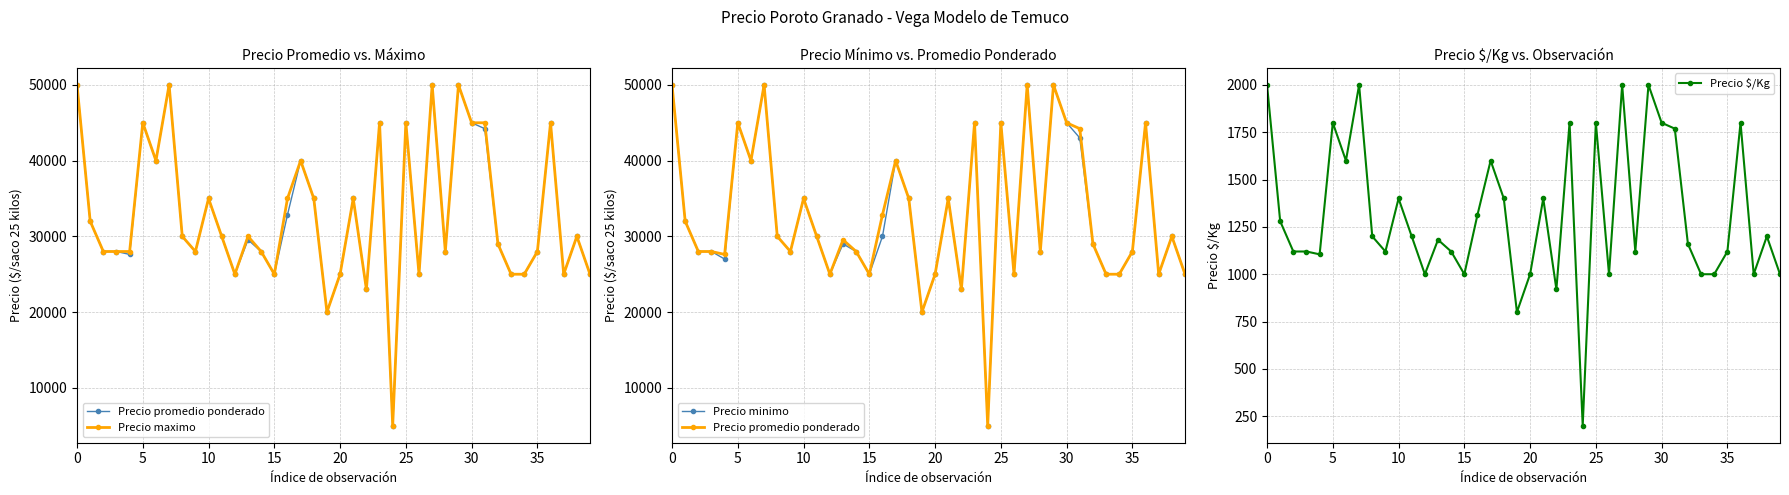

What are all the series names shown in the legend?

Precio promedio ponderado, Precio maximo, Precio minimo, Precio $/Kg